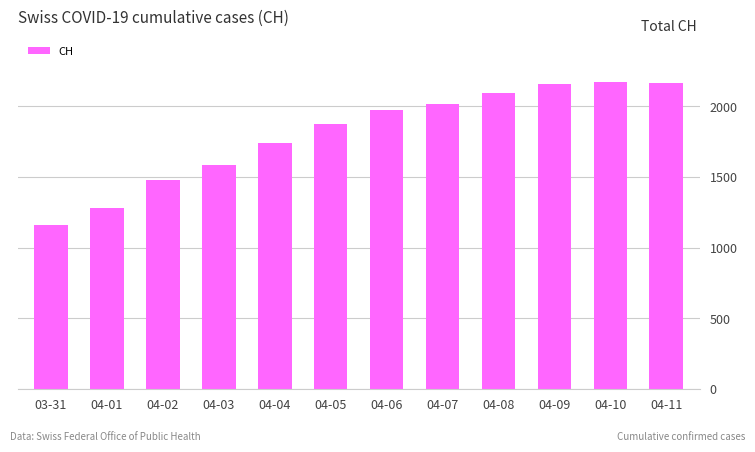

Which category has the lowest value across all series?

03-31